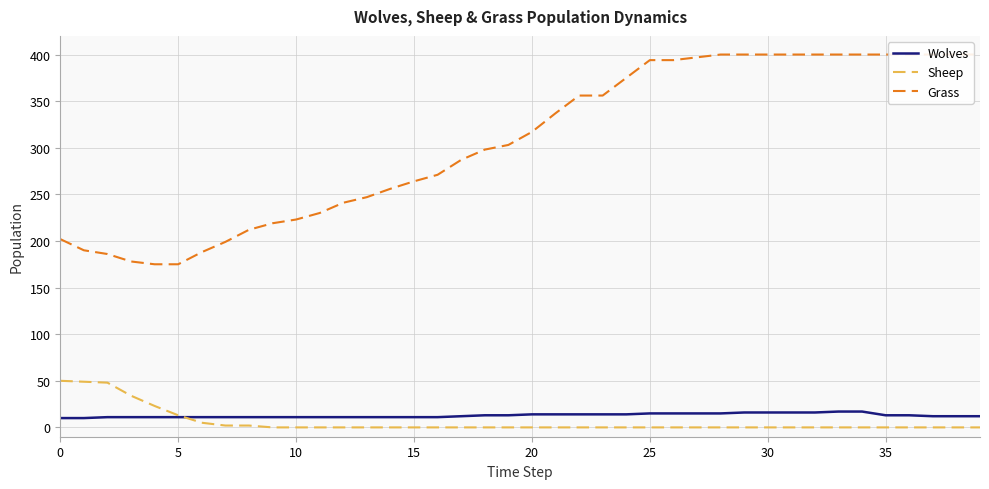

Is the value of Sheep at 32 greater than the value of Wolves at 30?

No